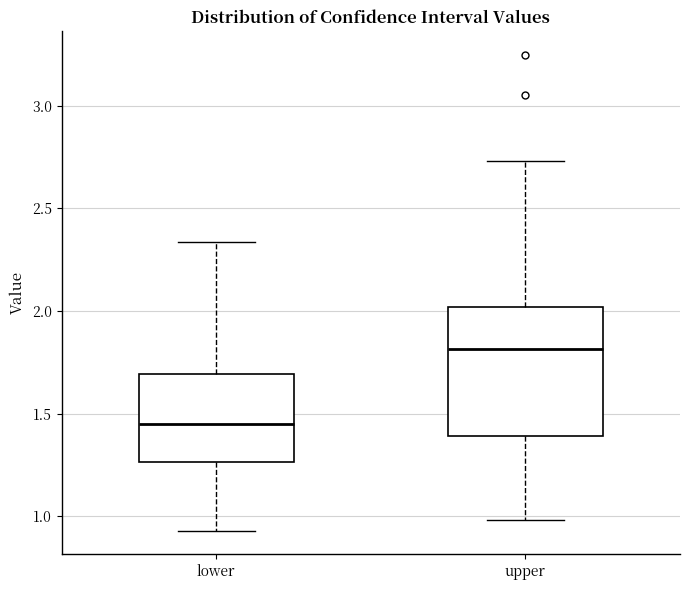

Reading left to right, transcribe this box plot: for each box, give where its median line is, the range the box spans, and where its two whiskers end, as read against the y-axis. The values are not printed on the chart, so give them approximately, as read against the axis.

lower: median 1.45, box 1.25 to 1.70, whiskers 0.95 to 2.35
upper: median 1.80, box 1.40 to 2.00, whiskers 1.00 to 2.75